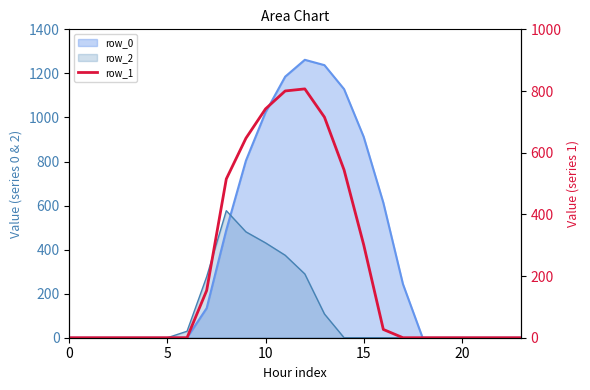

How many interior local peaks (higher than both neighbors) does the data have?

1